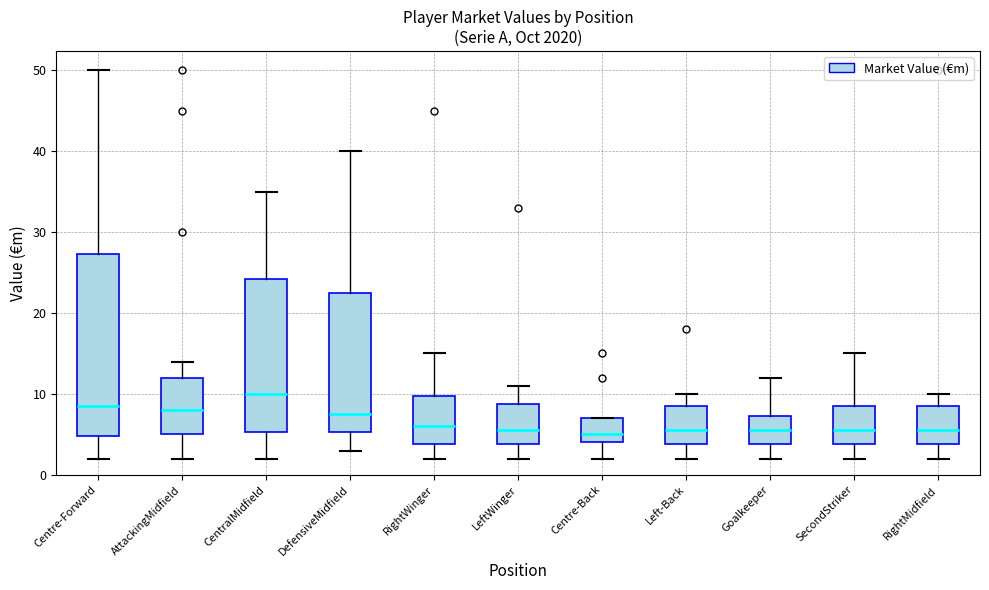

Comparing the boxes themselves (not the whiskers), which one is the tallest?

Centre-Forward